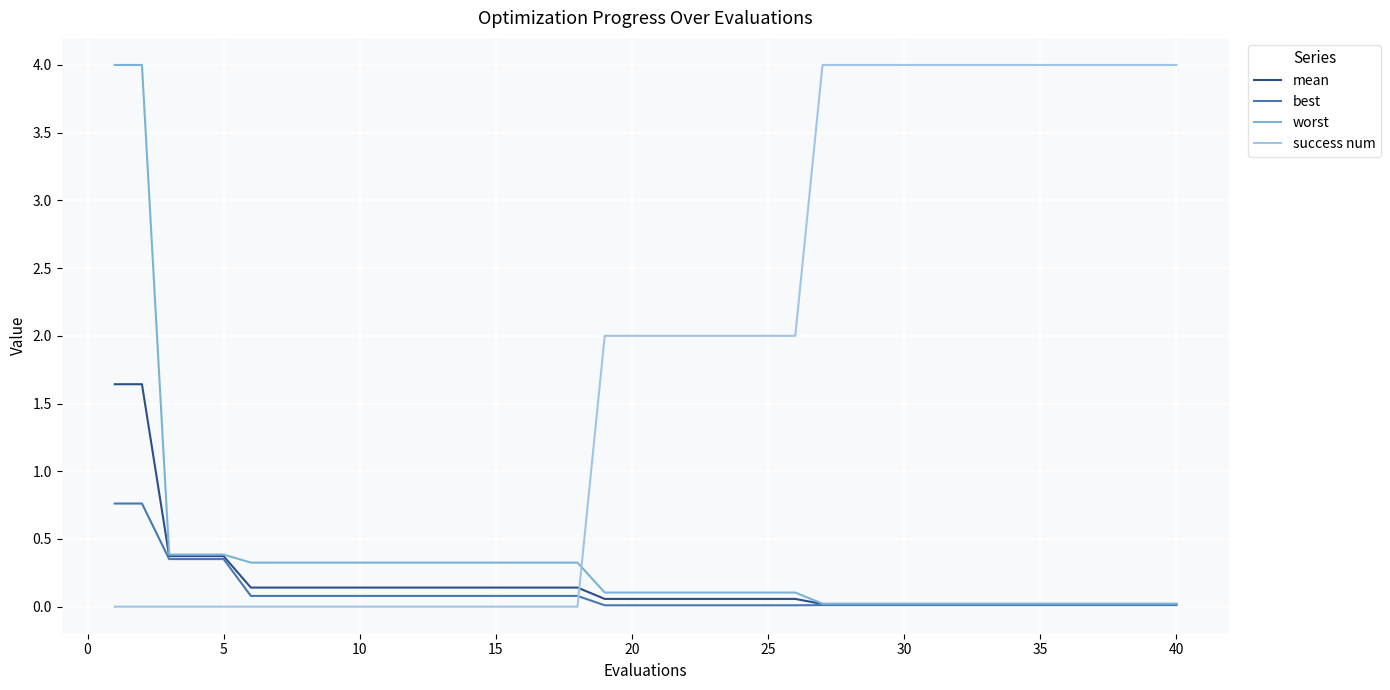

What is the greatest value displayed?

4.0